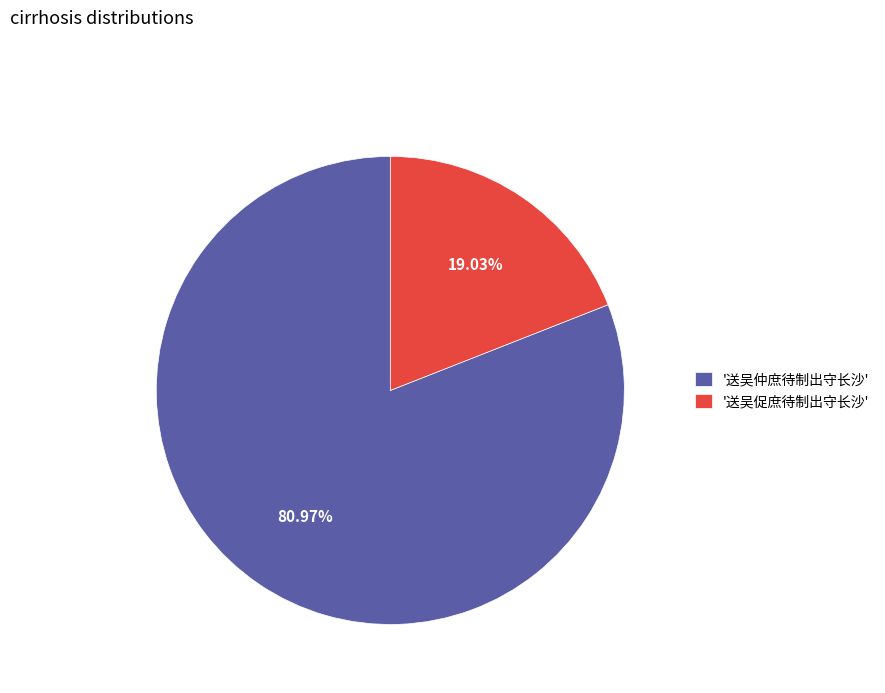

Is there a majority slice in this chart?

Yes